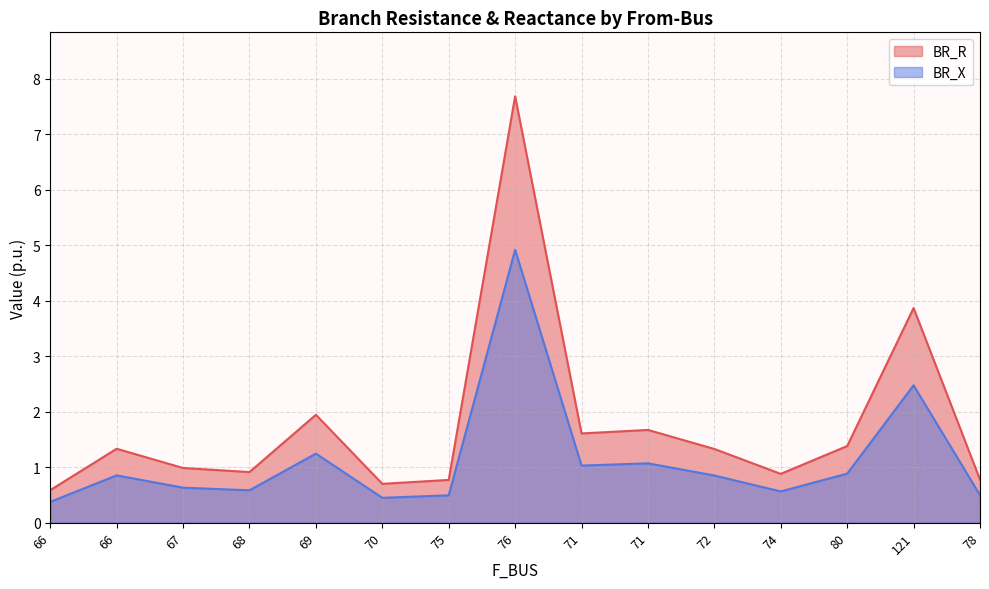

What are all the series names shown in the legend?

BR_R, BR_X